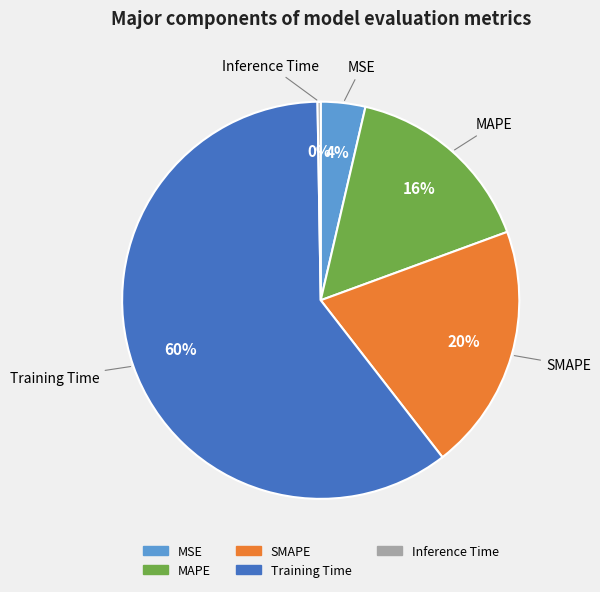

Do SMAPE and Training Time together represent more than half of the pie?

Yes